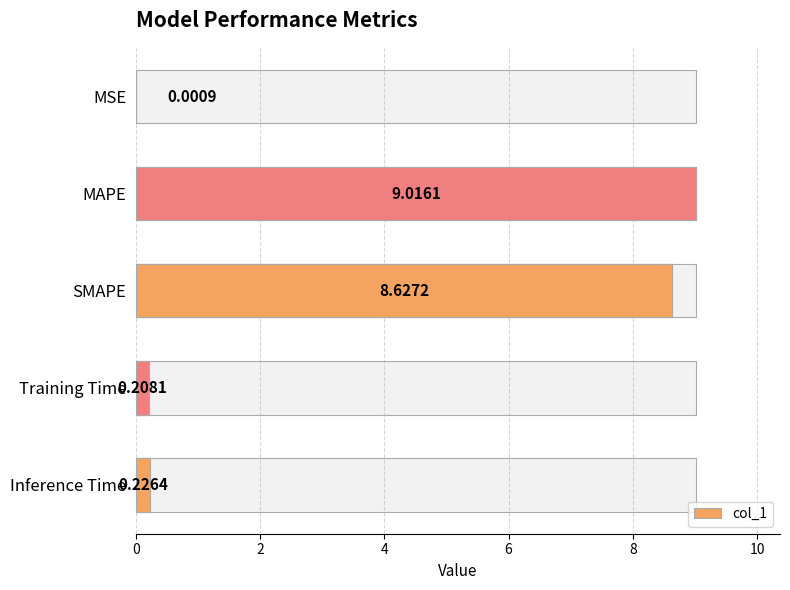

Does the chart contain stacked bars?

No